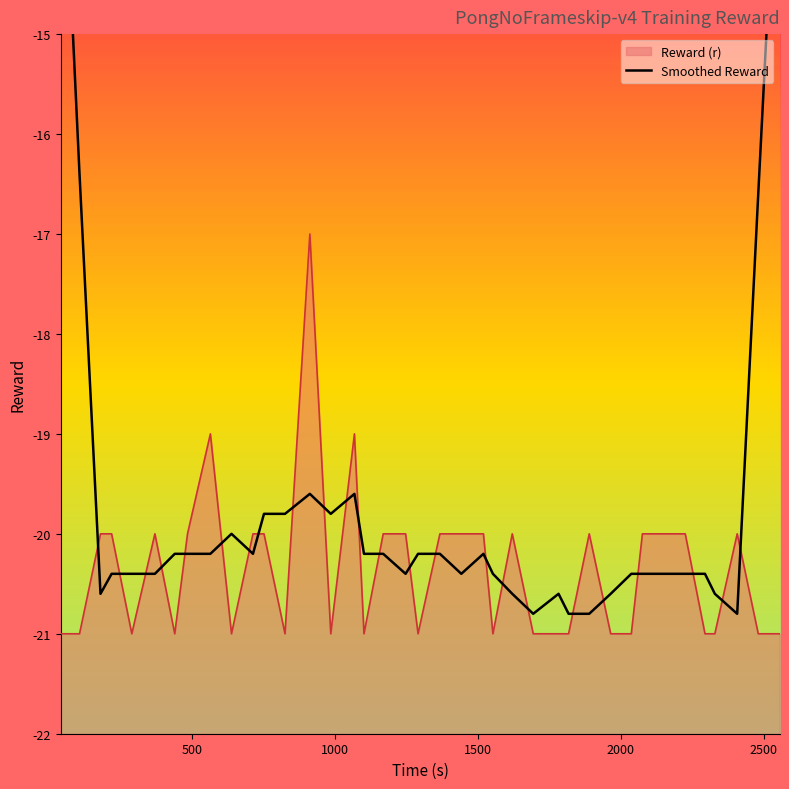

What is the value of the 21st point from the left?

-20.2